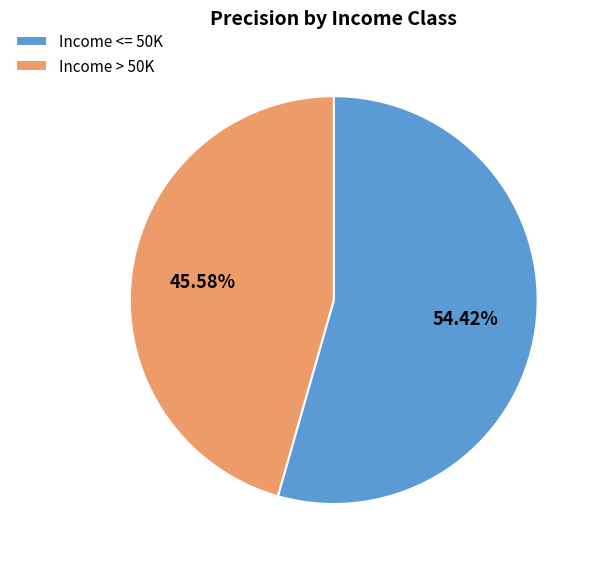

To the nearest percent, what is the difference between the Income > 50K and Income <= 50K slice percentages?

9%